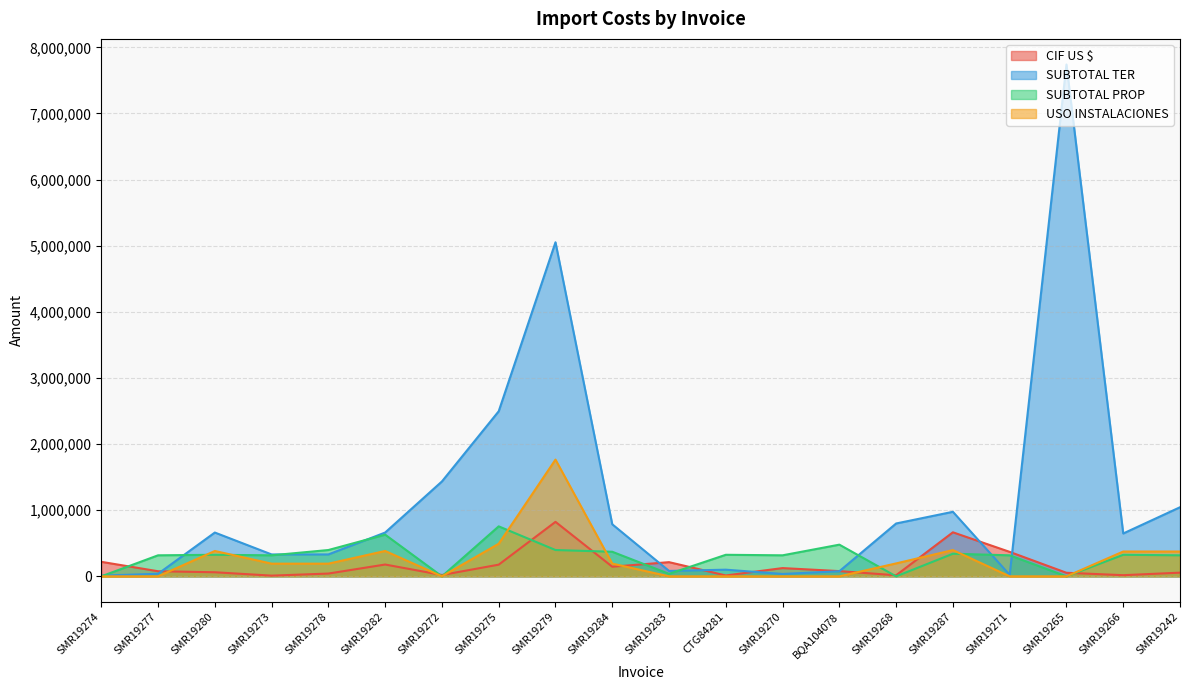

In SUBTOTAL TER, how many points are higher than both neighbors (excluding endpoints)?

5